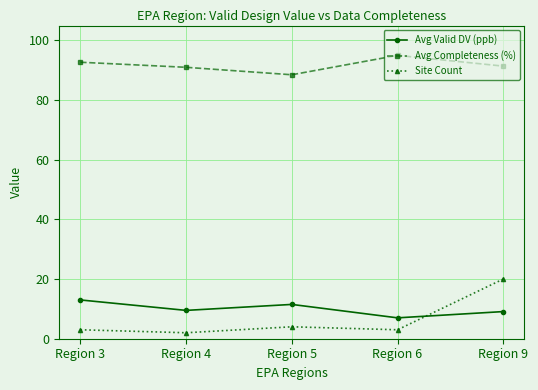

What is the difference between the maximum and minimum values in the Site Count series?

18.0